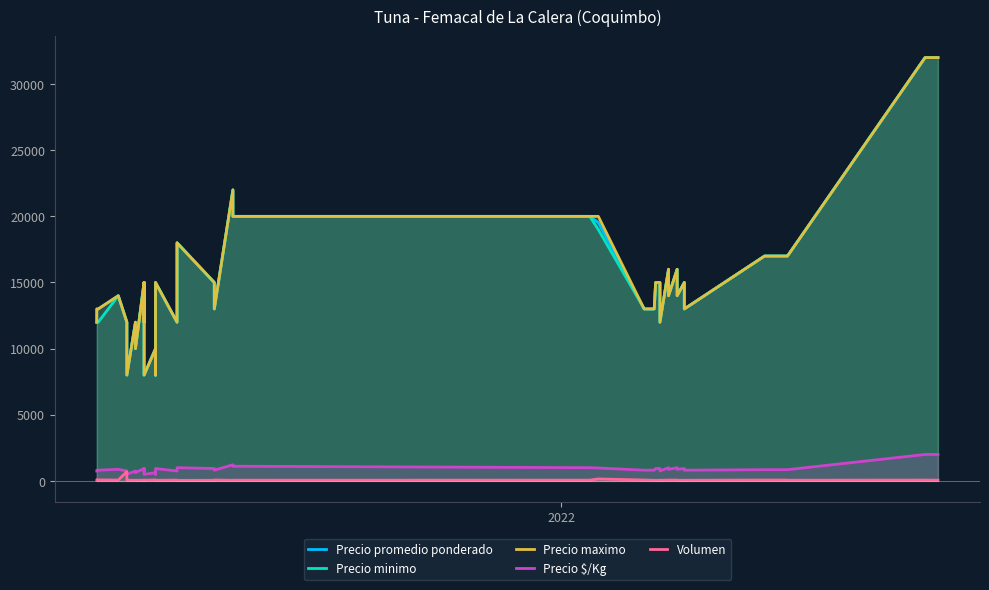

At how many categories does at least one series exceed 7877?

40